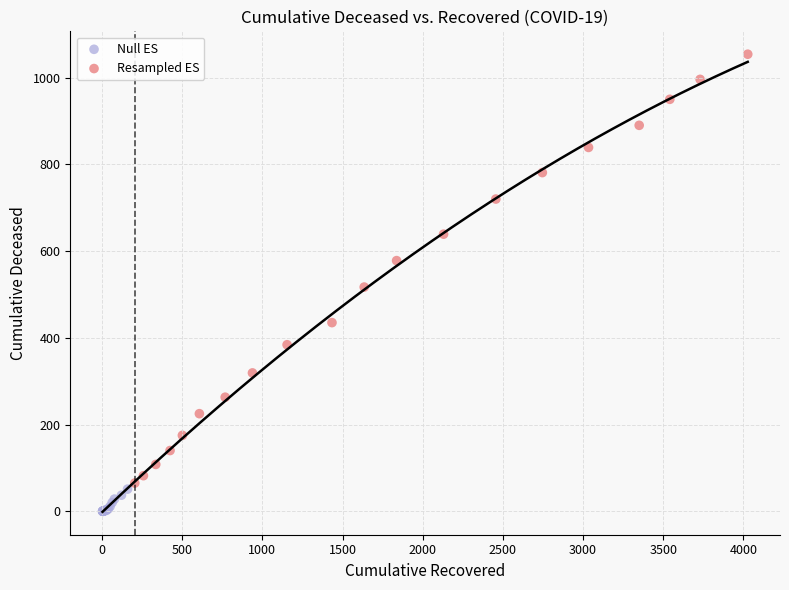

Which series contains the highest Y value?

Resampled ES